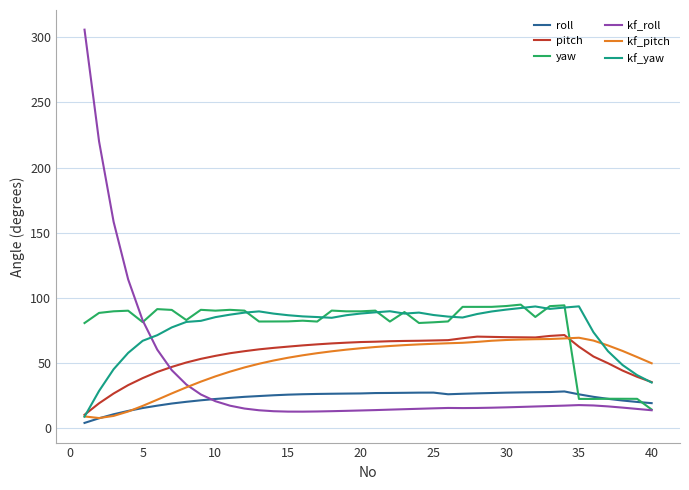

What are all the series names shown in the legend?

roll, pitch, yaw, kf_roll, kf_pitch, kf_yaw